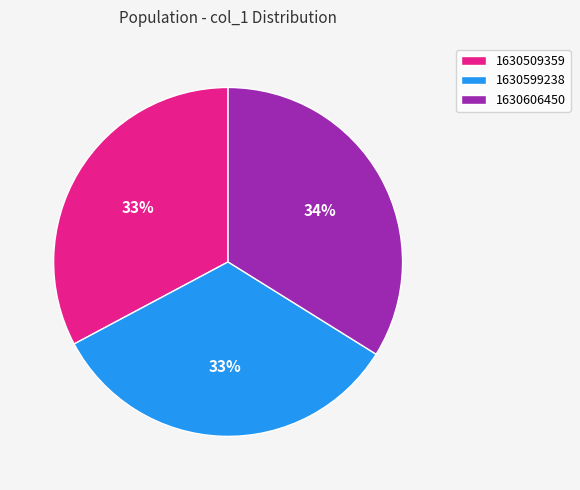

What is the largest slice in the pie chart?

1630606450